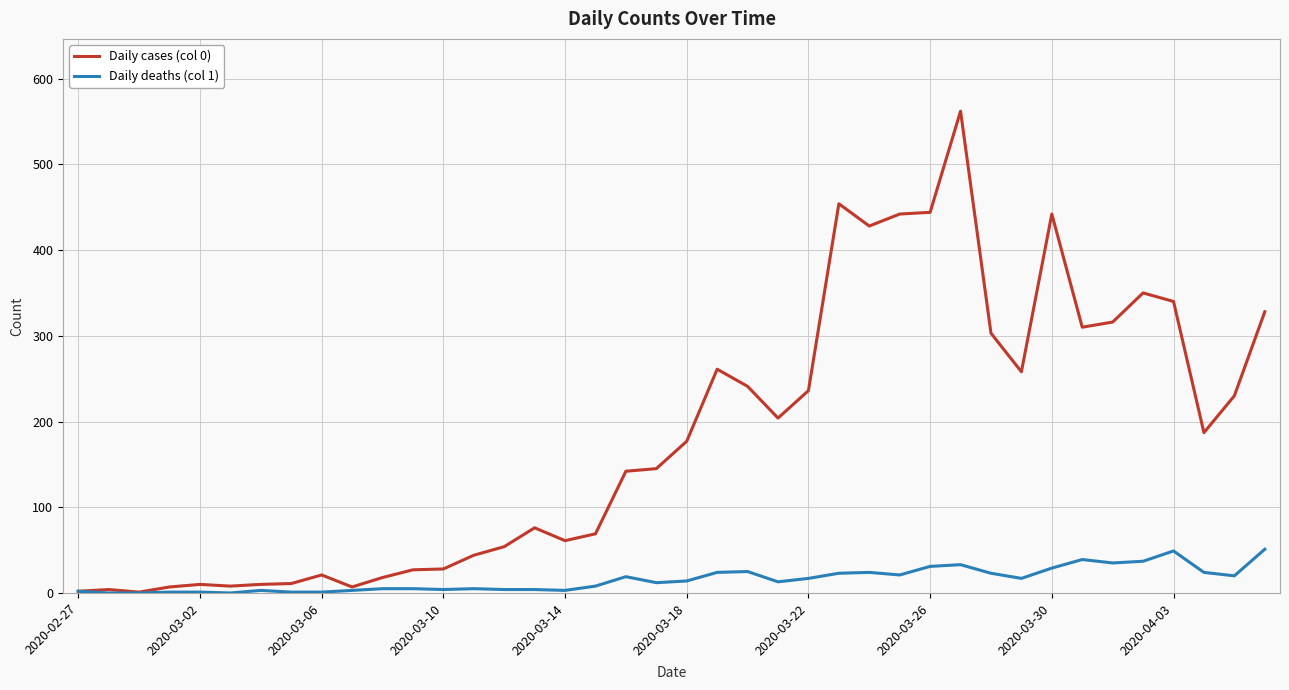

Which series has the largest total across all categories?

Daily cases (col 0)